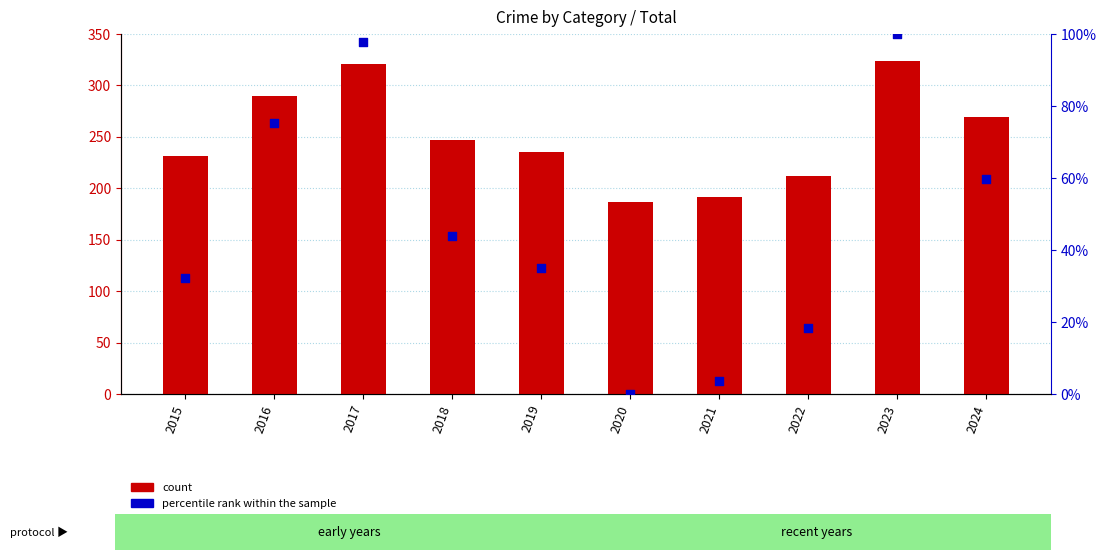

Which series has the largest total across all categories?

count